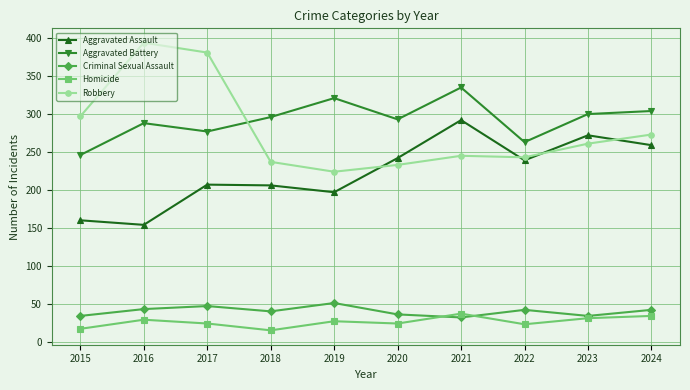

Is this an area chart (filled region under the line)?

No